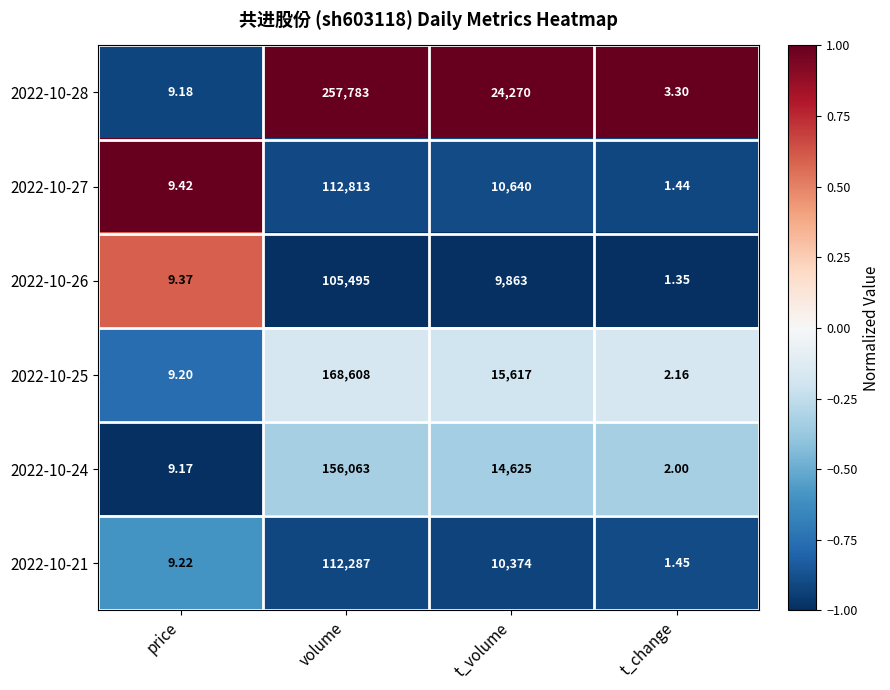

Which series has the largest total across all categories?

2022-10-28